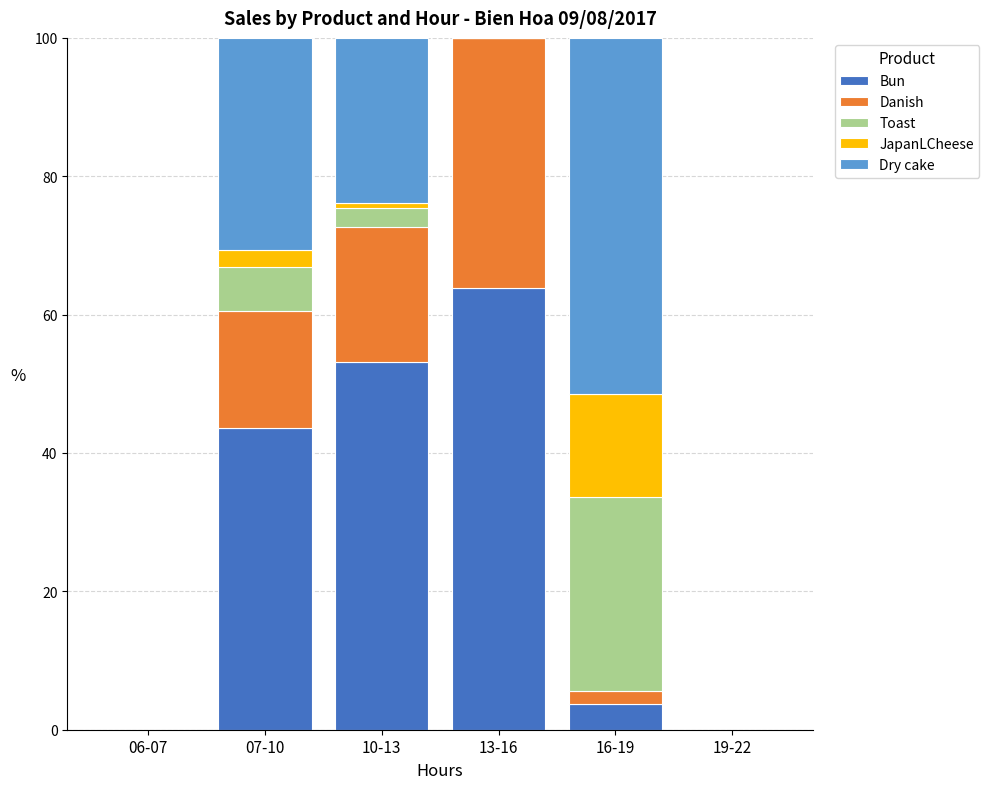

The value of Bun at 19-22 is 0.0. True or false?

True